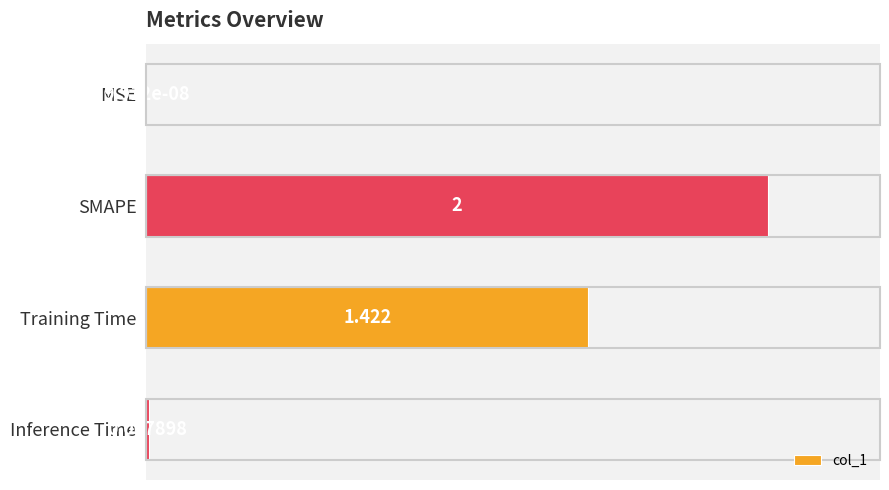

How many values exceed 1?

2